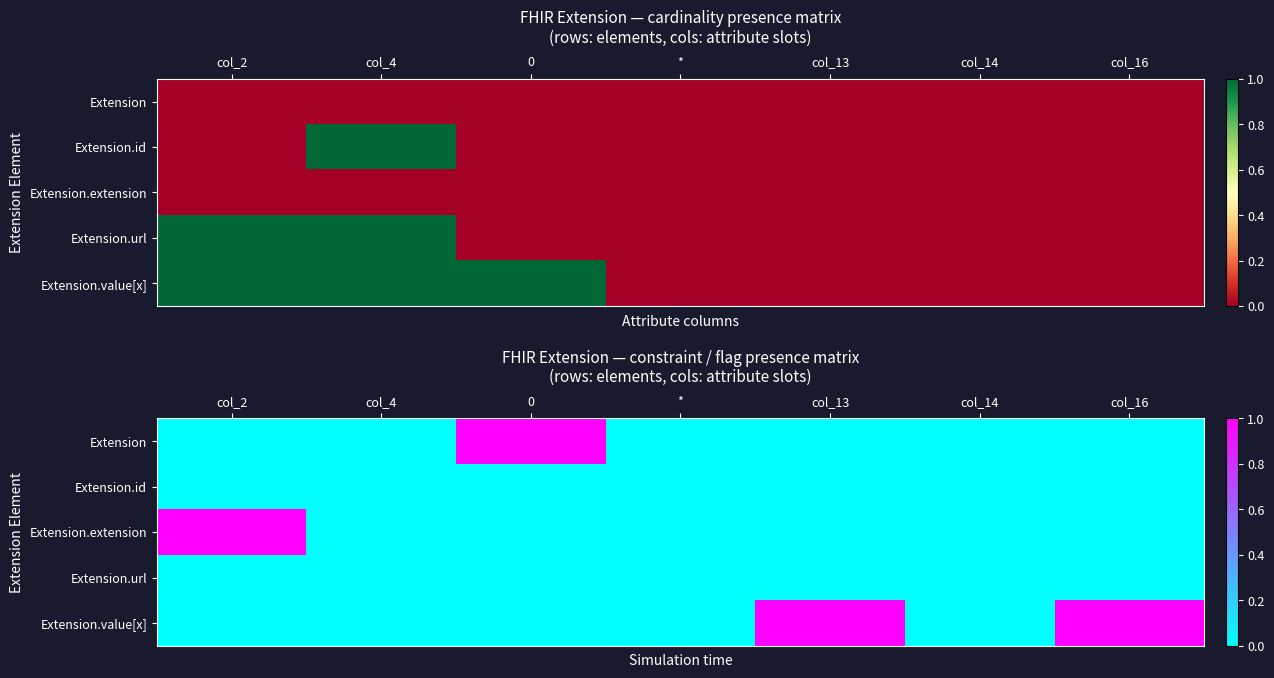

Rank the categories by Extension.value[x] value from lowest to highest.

col_2, col_4, 0, *, col_14, col_13, col_16